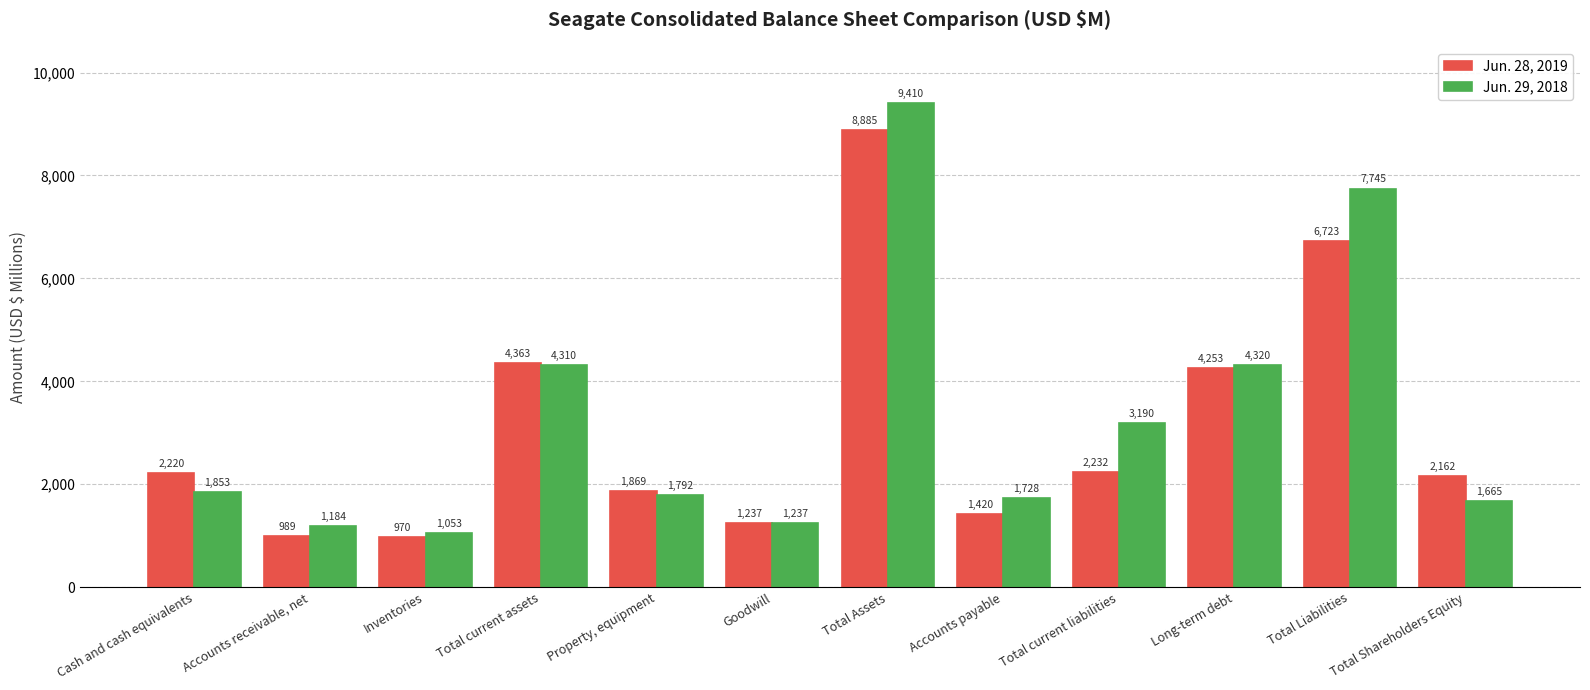

What is the difference between the maximum and minimum values in the Jun. 29, 2018 series?

8357